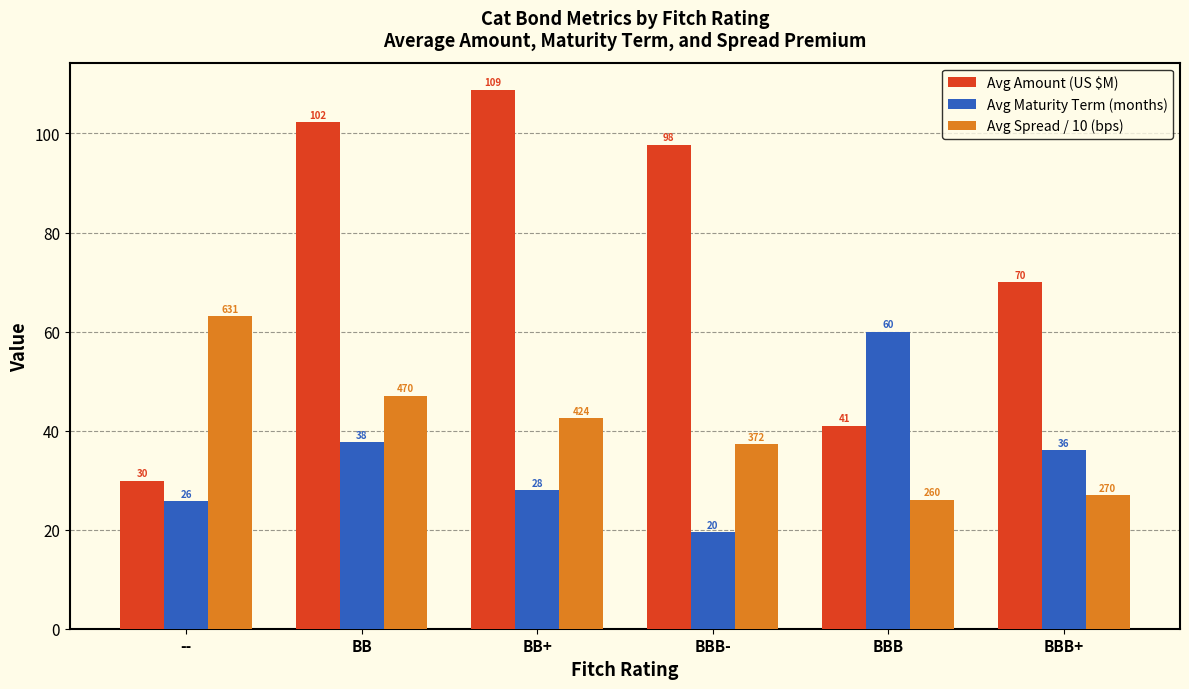

What is the label of the 4th bar from the left?

BBB-